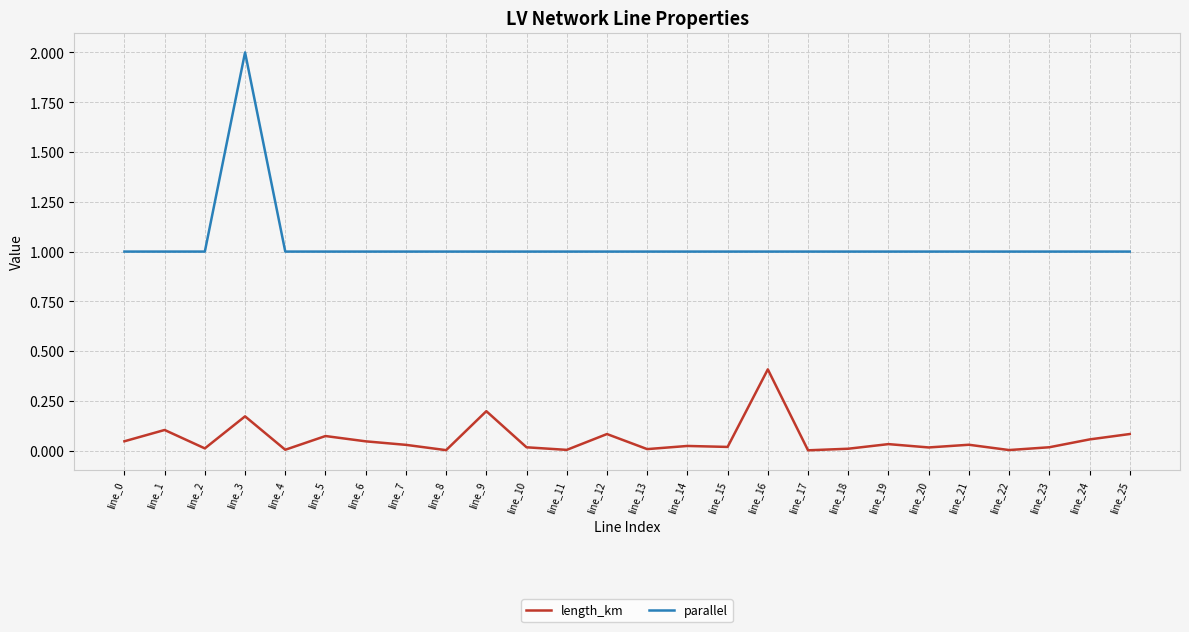

The parallel series shows 1.0 at line_11. True or false?

True